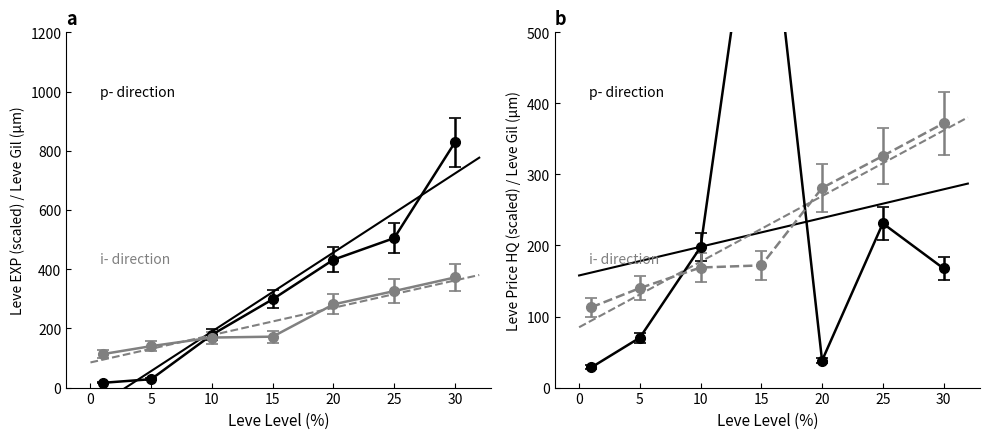

True or false: Leve Gil (i-direction) has a value of 127.0 at 25.

False